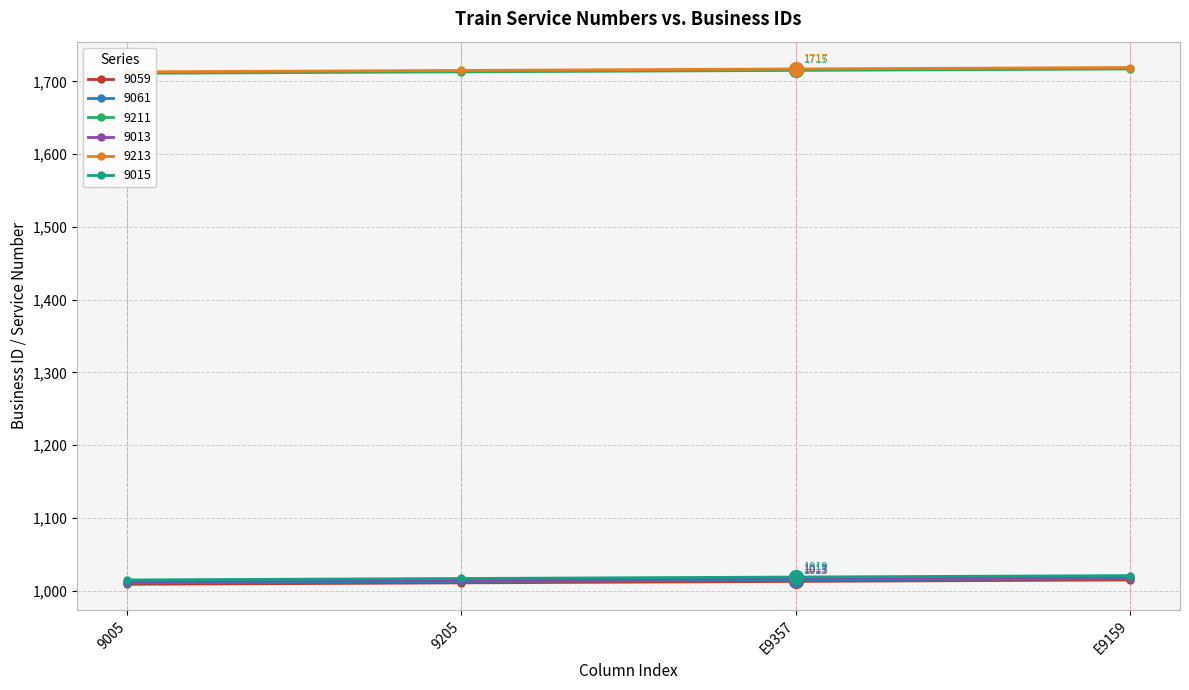

True or false: 9059 and 9015 intersect in this chart.

False